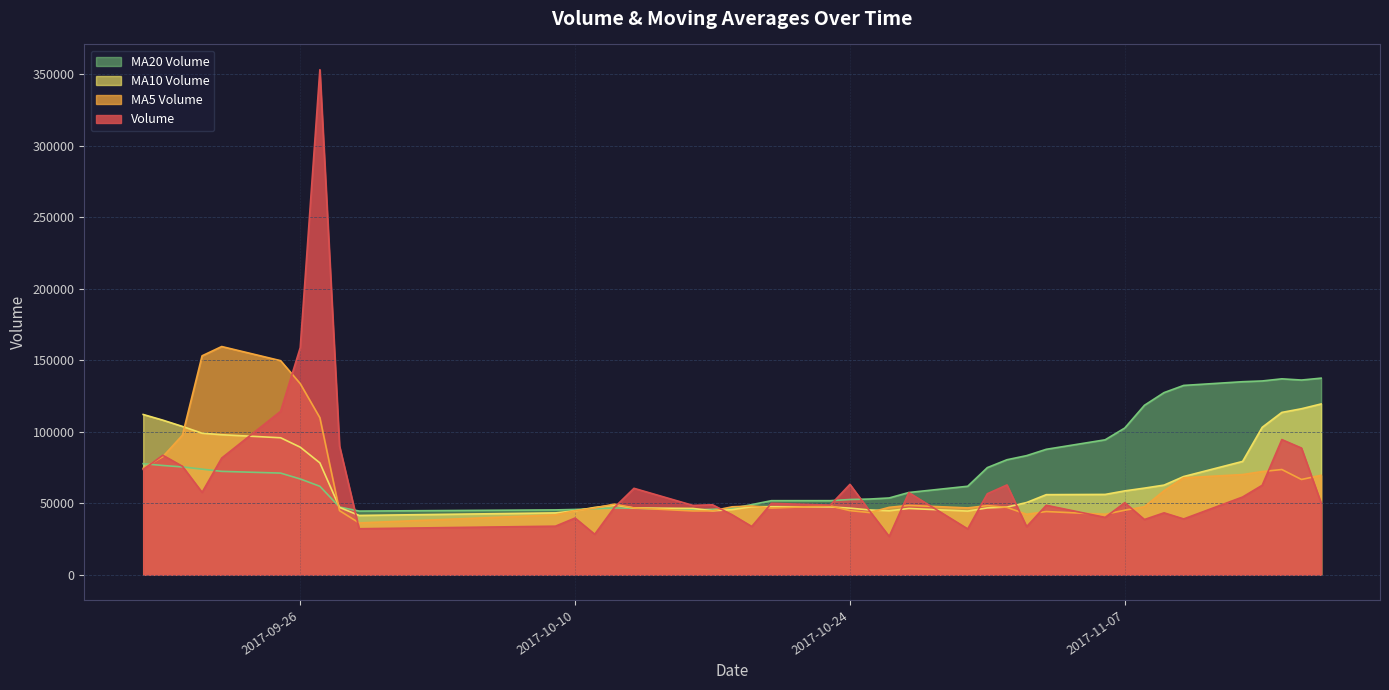

Does the chart have visible grid lines?

Yes